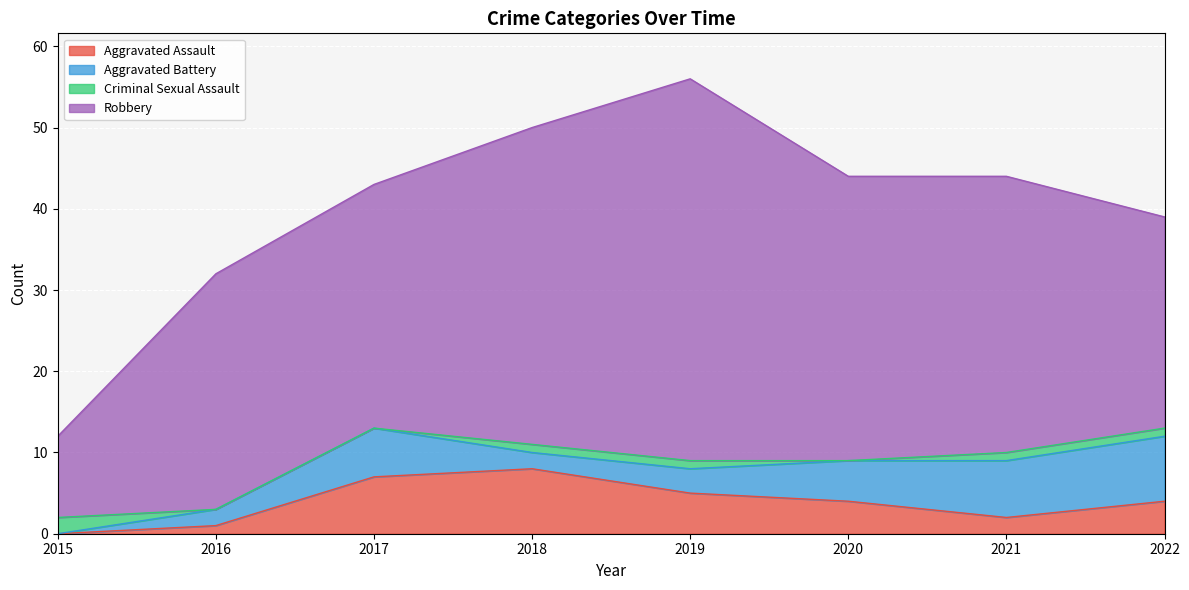

What are all the series names shown in the legend?

Aggravated Assault, Aggravated Battery, Criminal Sexual Assault, Robbery